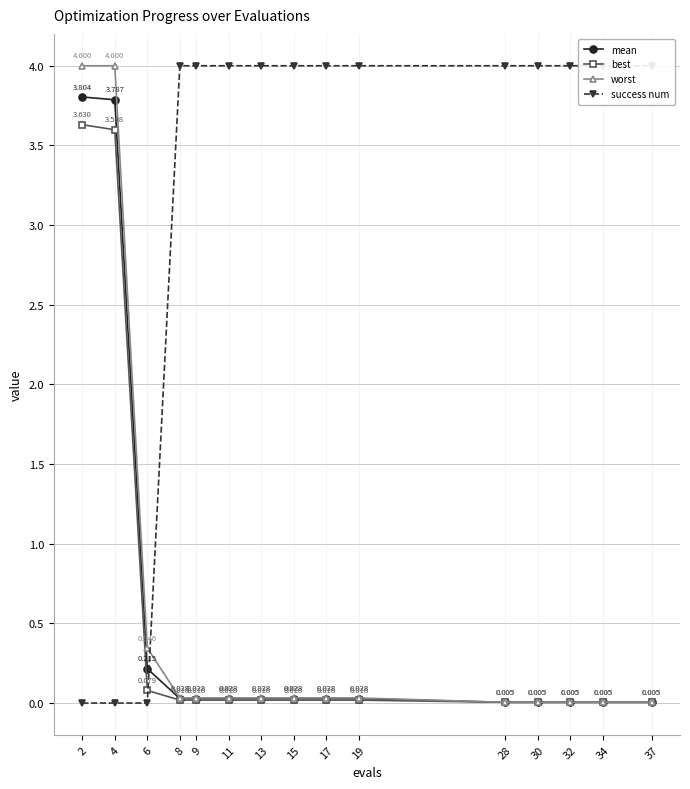

Reading left to right, what are all the values shown in this chart?

mean: 3.8	3.8	0.2	0.0	0.0	0.0	0.0	0.0	0.0	0.0	0.0	0.0	0.0	0.0	0.0
best: 3.6	3.6	0.1	0.0	0.0	0.0	0.0	0.0	0.0	0.0	0.0	0.0	0.0	0.0	0.0
worst: 4.0	4.0	0.3	0.0	0.0	0.0	0.0	0.0	0.0	0.0	0.0	0.0	0.0	0.0	0.0
success num: 0.0	0.0	0.0	4.0	4.0	4.0	4.0	4.0	4.0	4.0	4.0	4.0	4.0	4.0	4.0